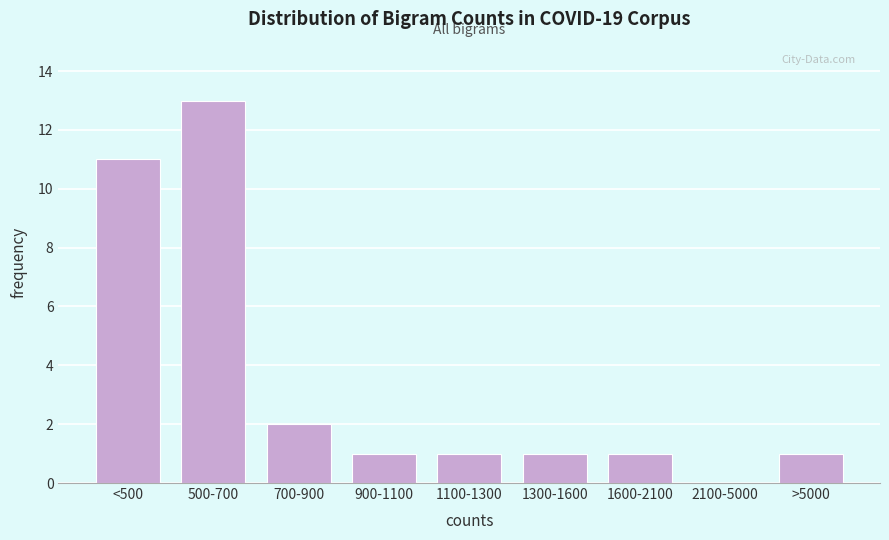

Reading right to left, what are all the values shown in this chart?

>5000=1	2100-5000=0	1600-2100=1	1300-1600=1	1100-1300=1	900-1100=1	700-900=2	500-700=13	<500=11